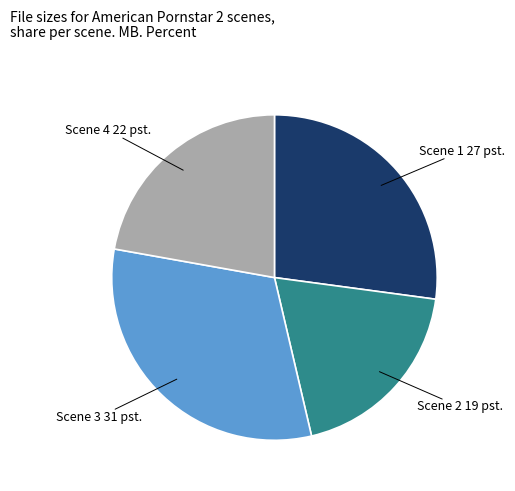

Between Scene 1 and Scene 2, which is larger?

Scene 1